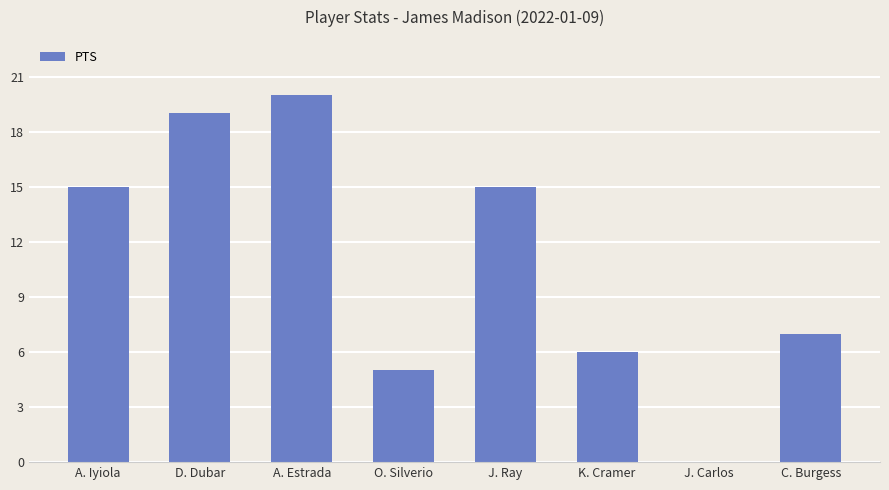

Reading left to right, transcribe all the data shown in this chart.

15	19	20	5	15	6	0	7